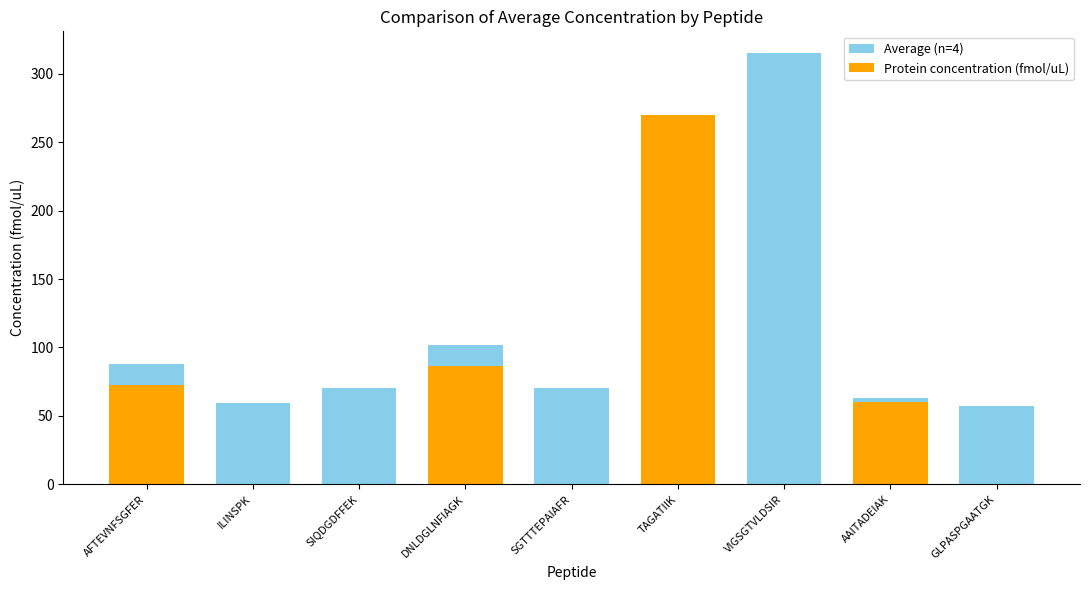

How many groups of bars are there?

9